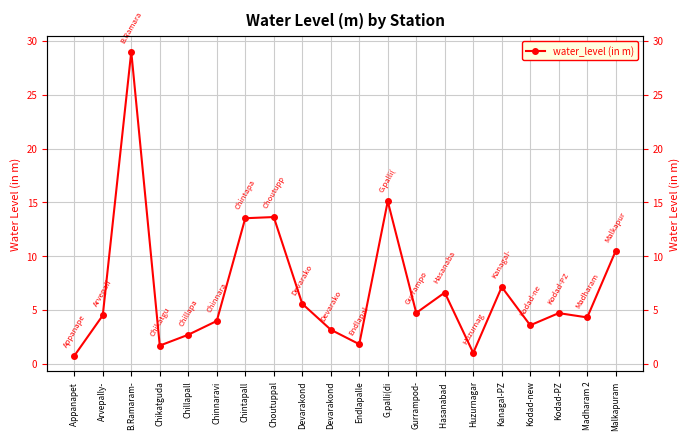

What is the minimum value shown in the chart?

0.7